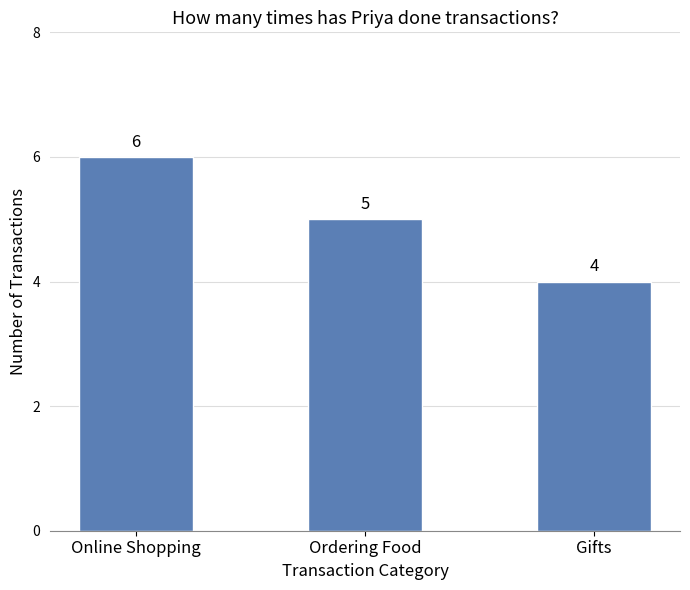

The chart shows a value of 3 at Ordering Food. True or false?

False